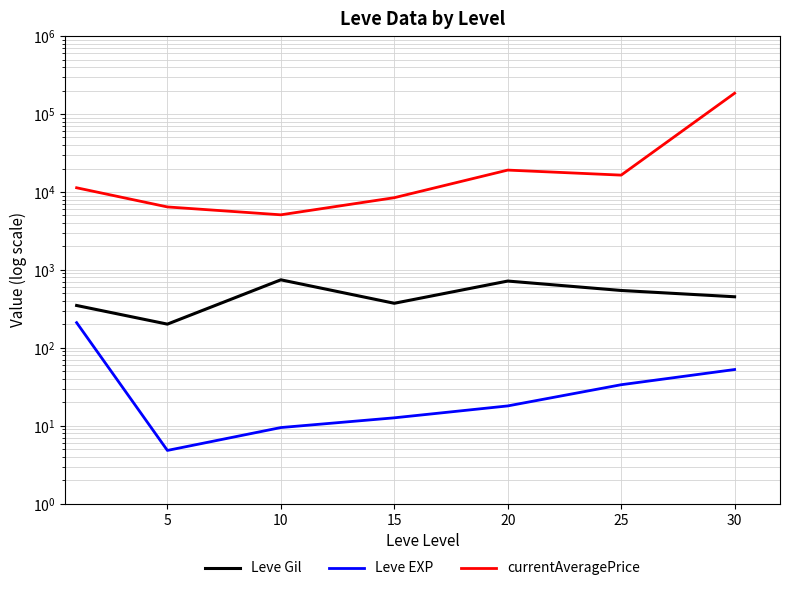

What is the maximum value shown in the chart?

185016.0